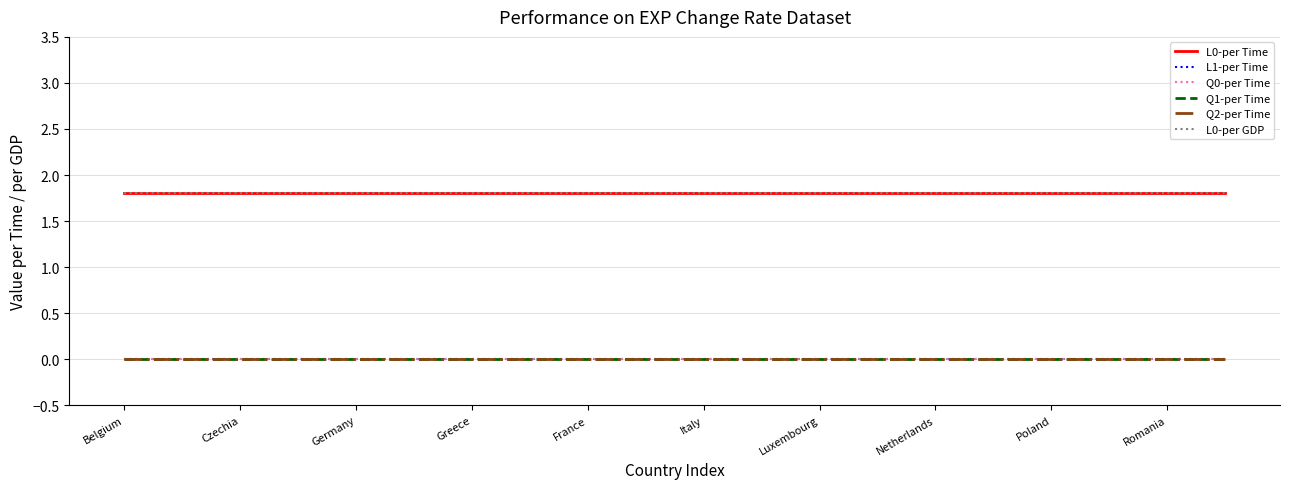

True or false: Q1-per Time and L1-per Time intersect in this chart.

False